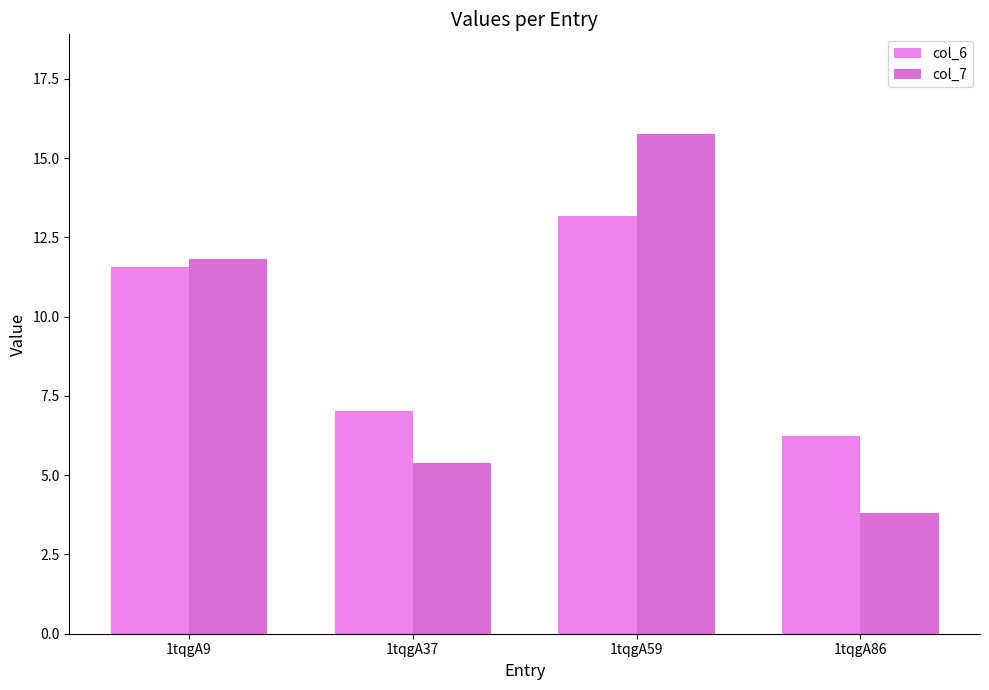

At how many categories does at least one series exceed 5?

4